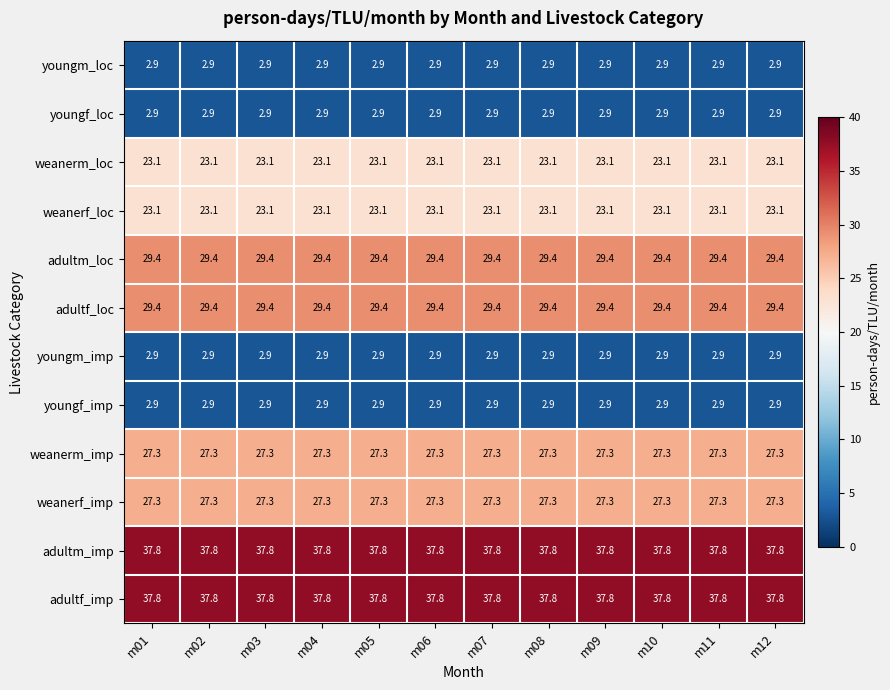

At how many categories does at least one series exceed 35?

12